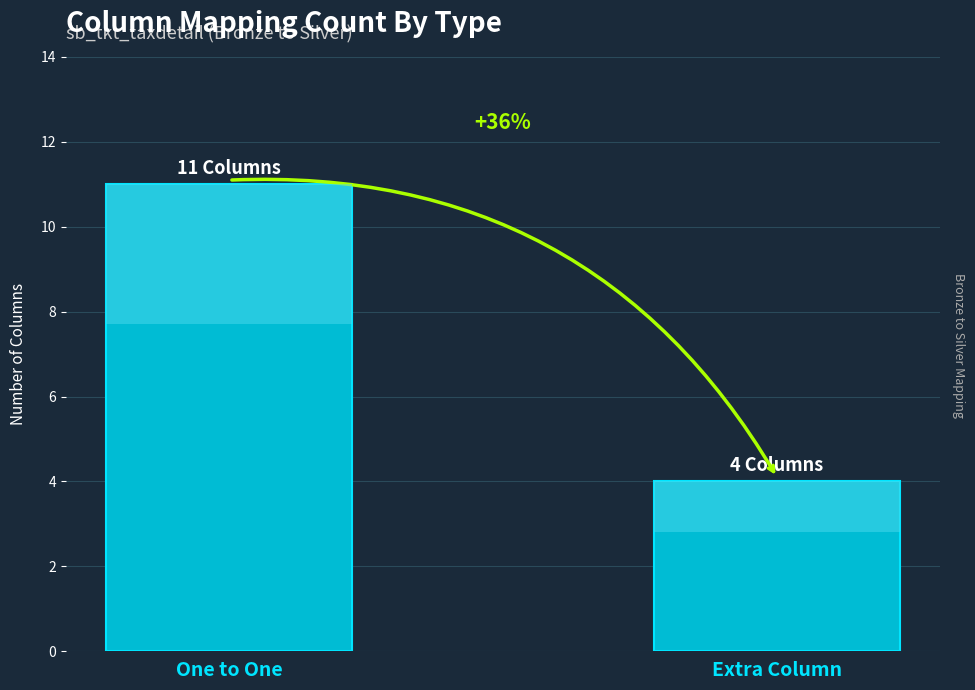

What is the sum of all values?

15